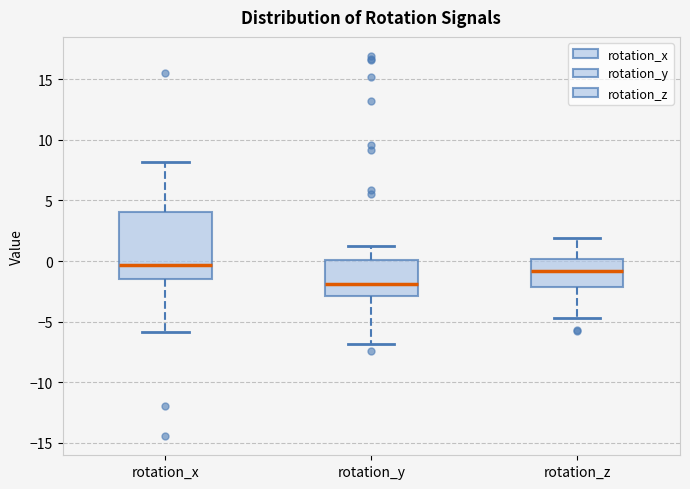

Which box is the tallest, from its lower edge to its upper edge?

rotation_x